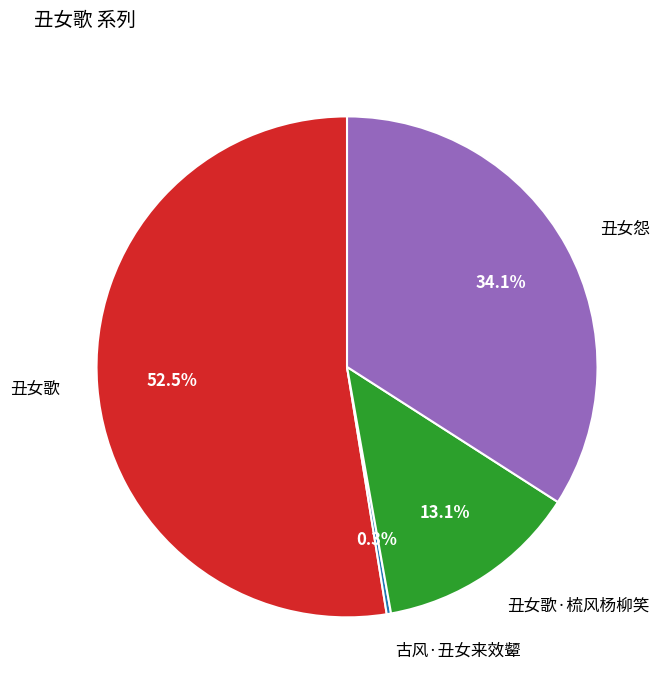

Does any single category account for the majority?

Yes